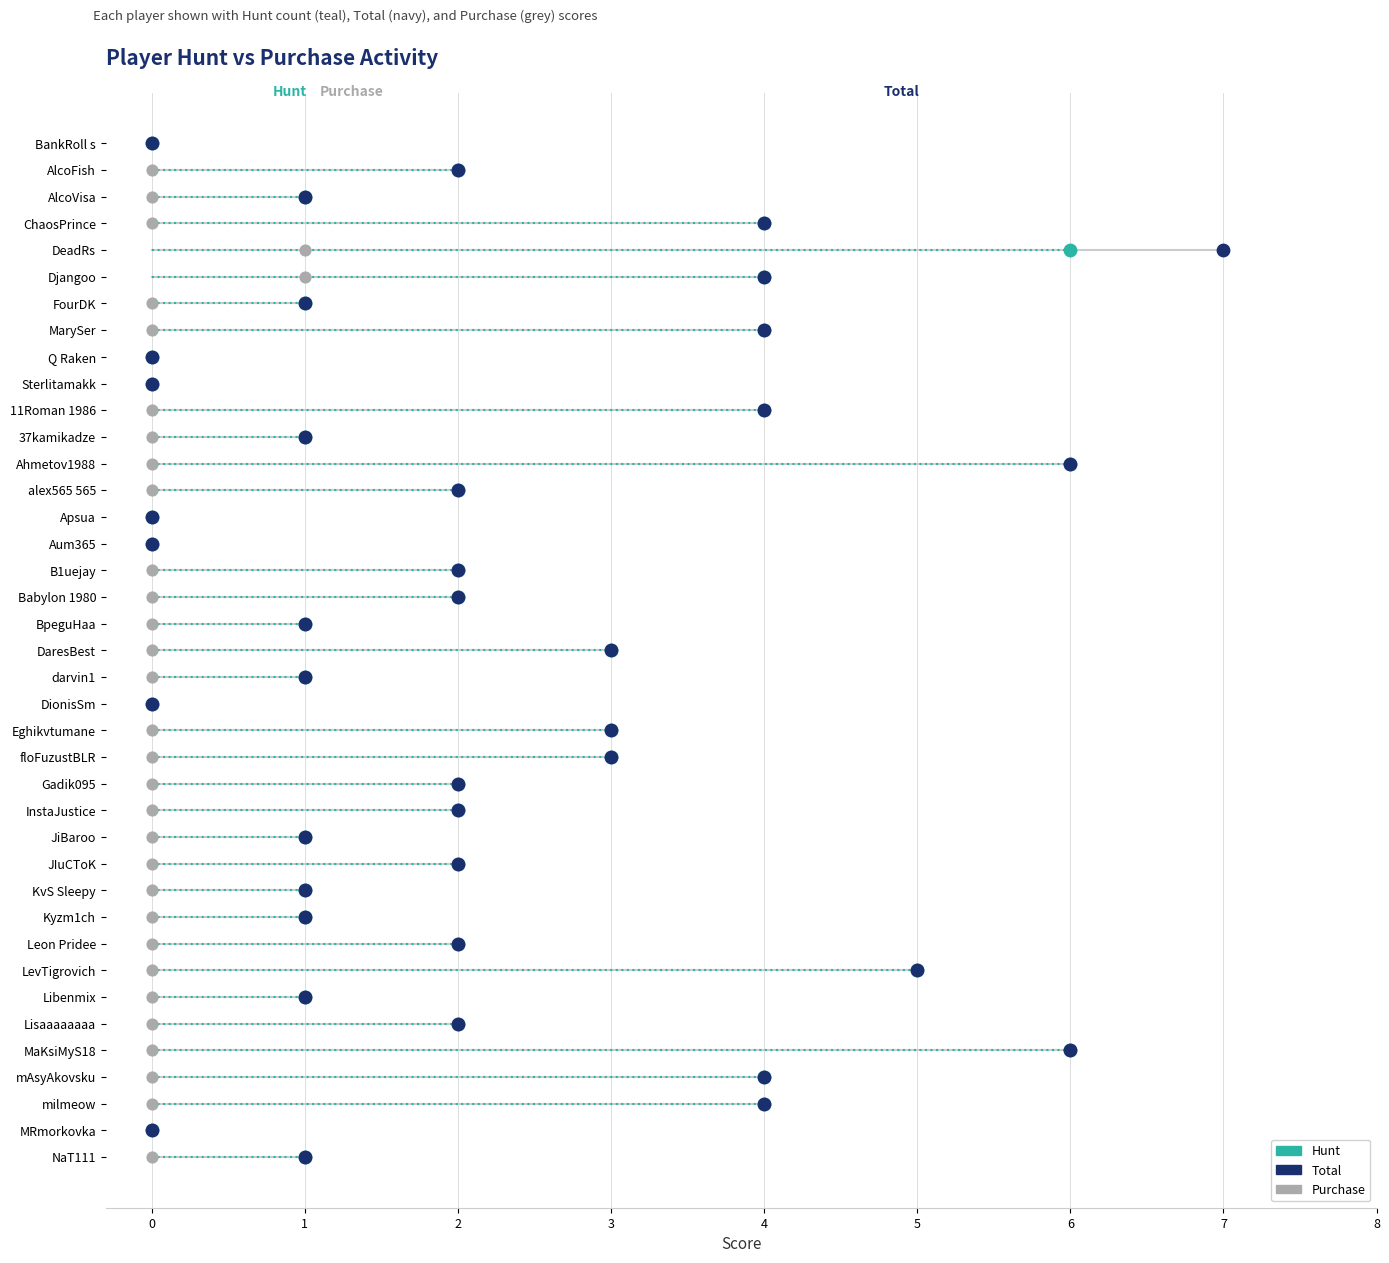

What are all the series names shown in the legend?

Hunt, Total, Purchase